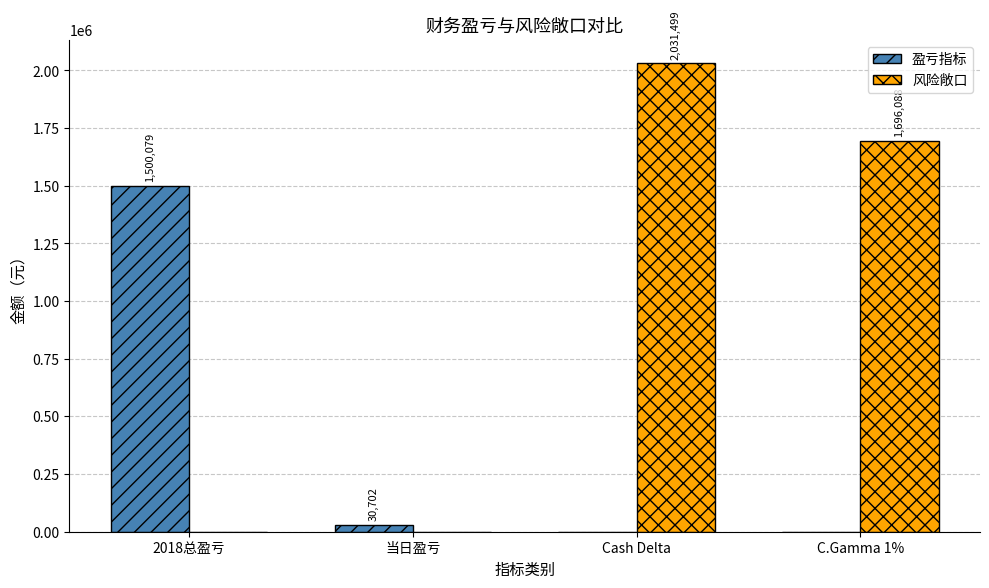

Which series has the largest total across all categories?

风险敞口